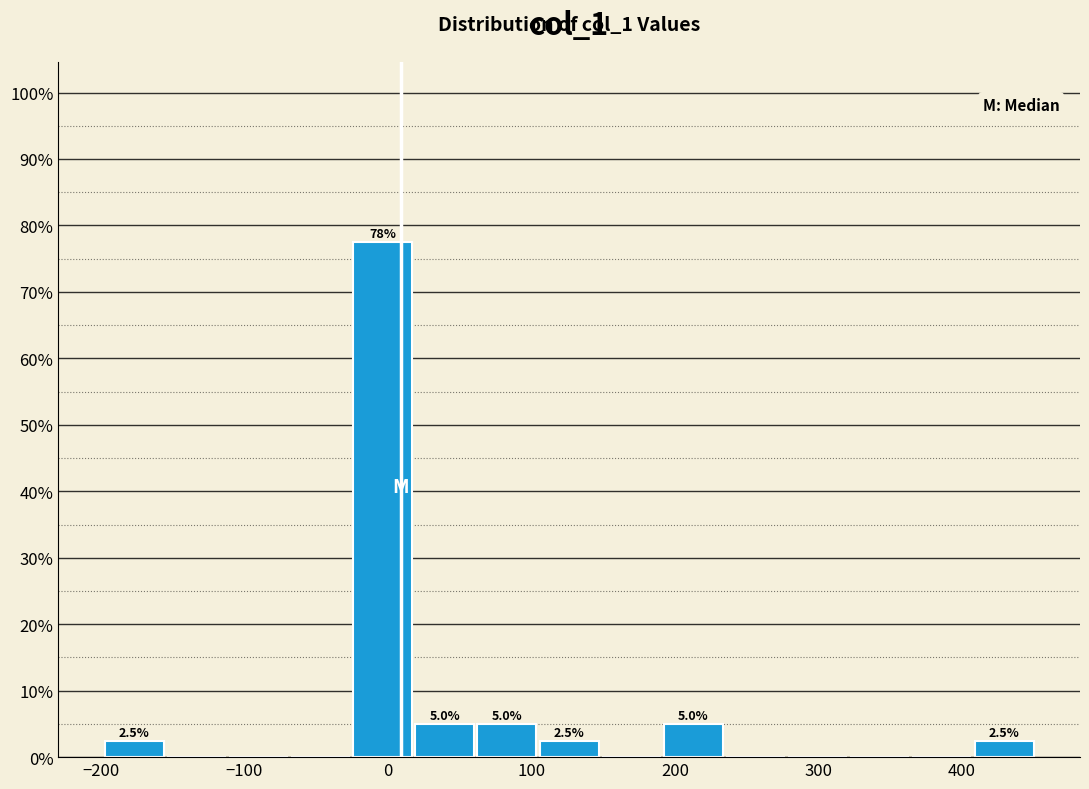

Which range on the x-axis has the tallest bar?

-20 to 20